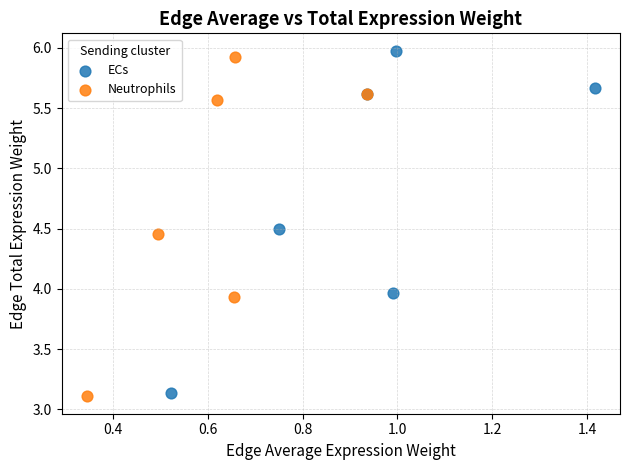

Which series contains the lowest Y value?

Neutrophils